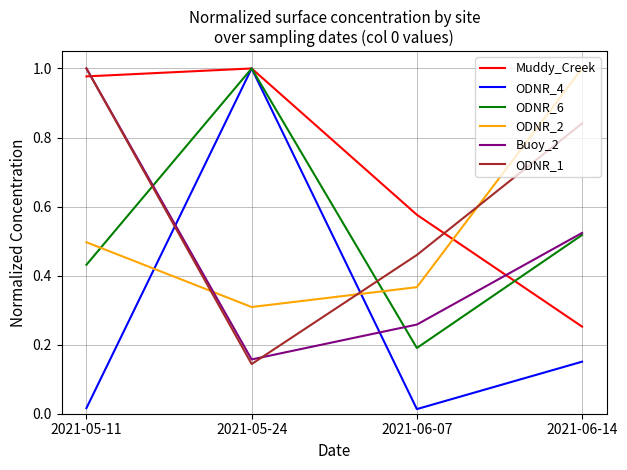

Count the number of categories in the chart.

4